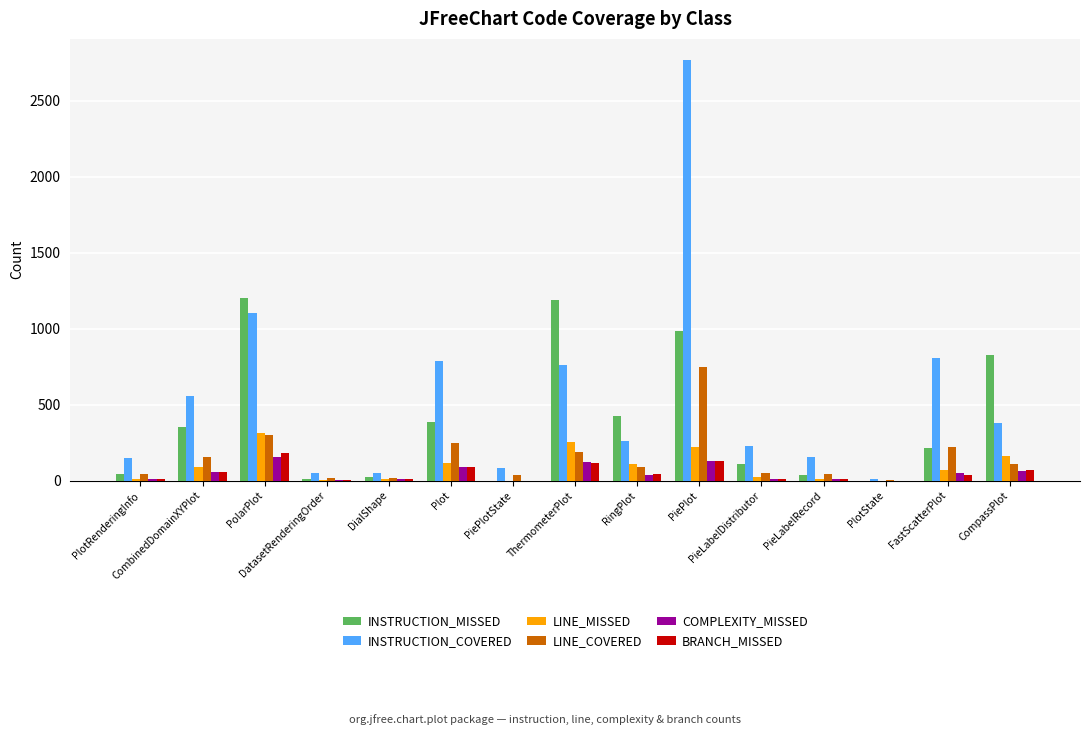

What is the maximum value shown in the chart?

2768